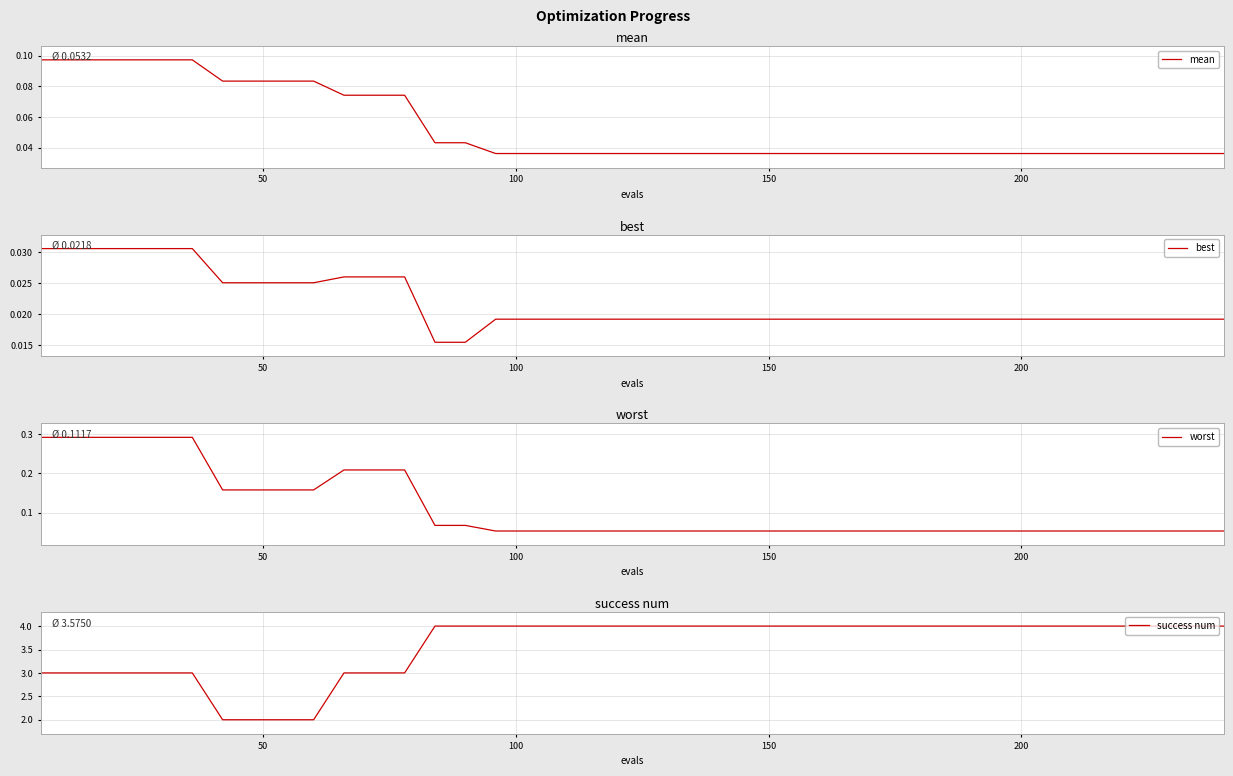

What are all the series names shown in the legend?

mean, best, worst, success num